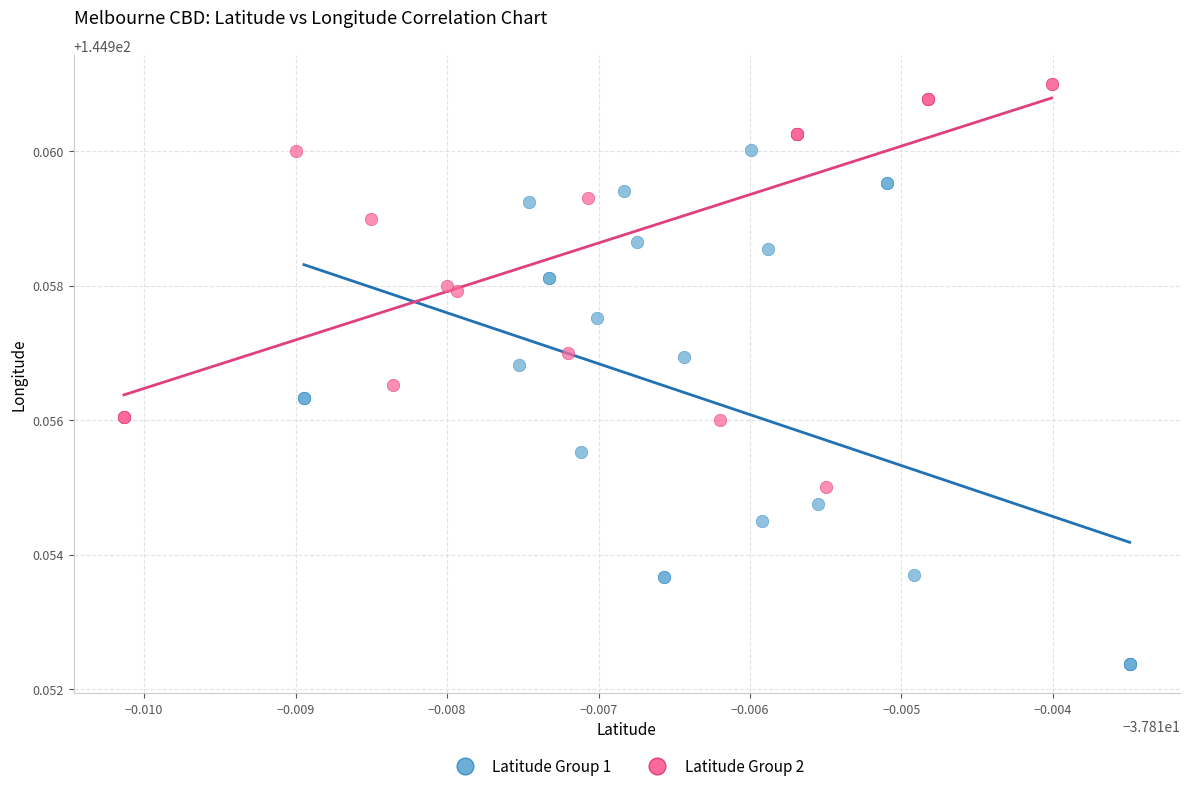

Which series has the largest Y range (max minus min)?

Latitude Group 1